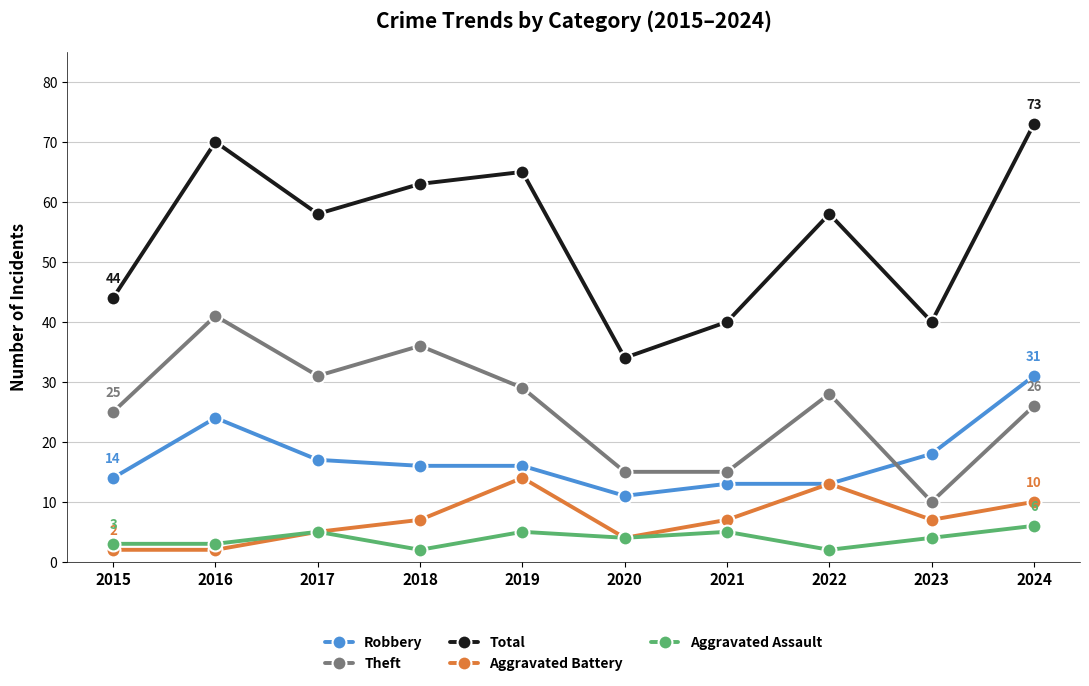

What is the total value across all series at 2018?

124